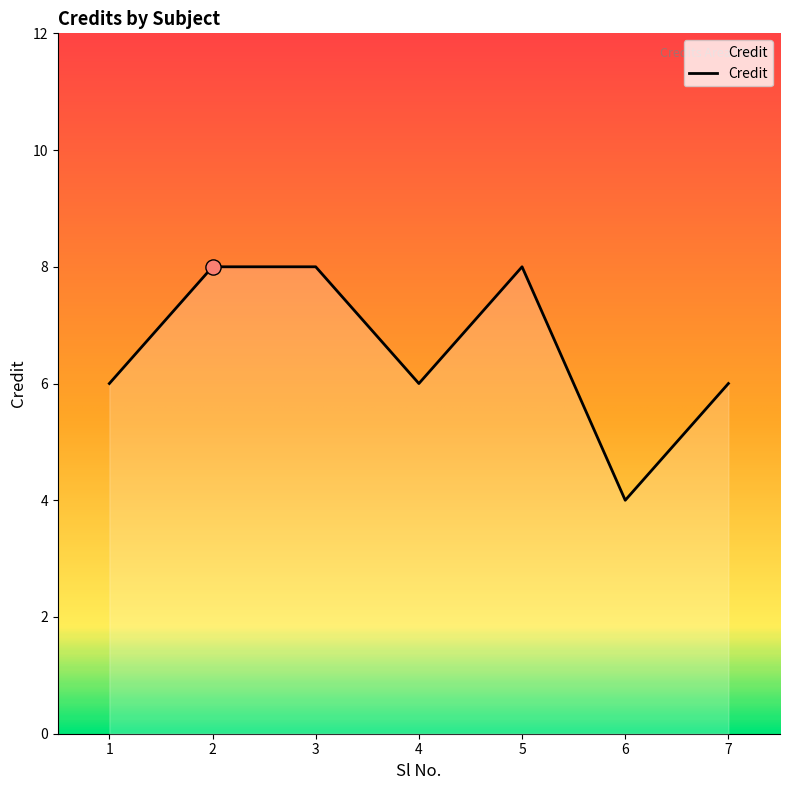

What is the ratio of the value at 1 to the value at 6?

1.5